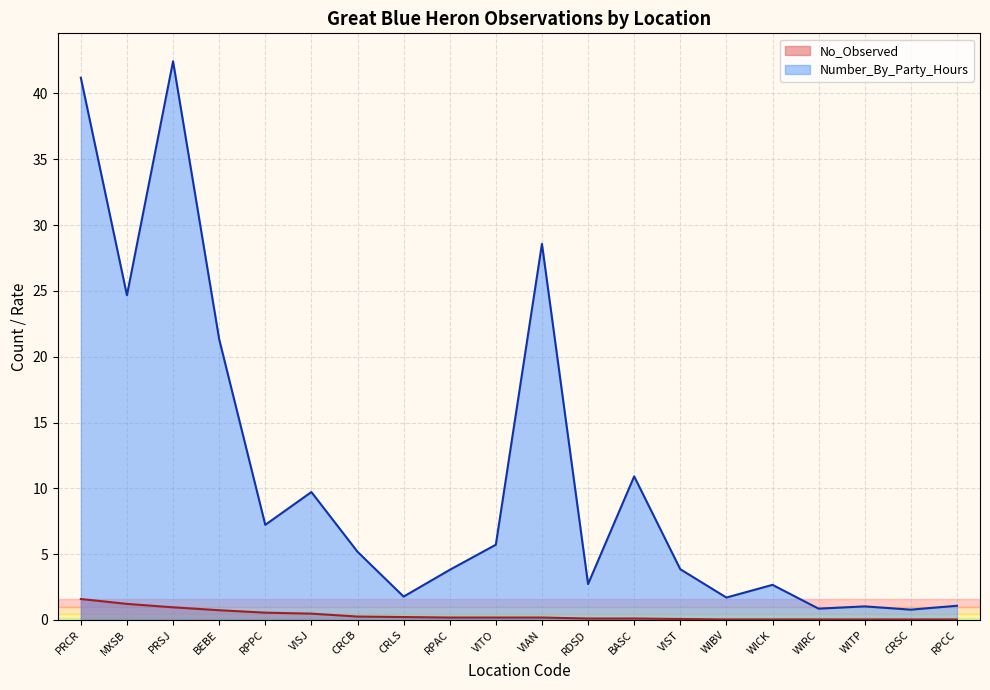

Which series has the largest range (max minus min)?

Number_By_Party_Hours